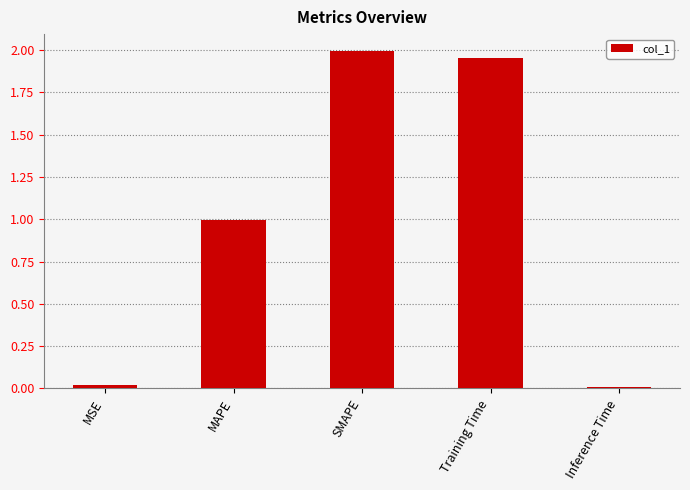

What is the approximate value at MAPE?

1.0